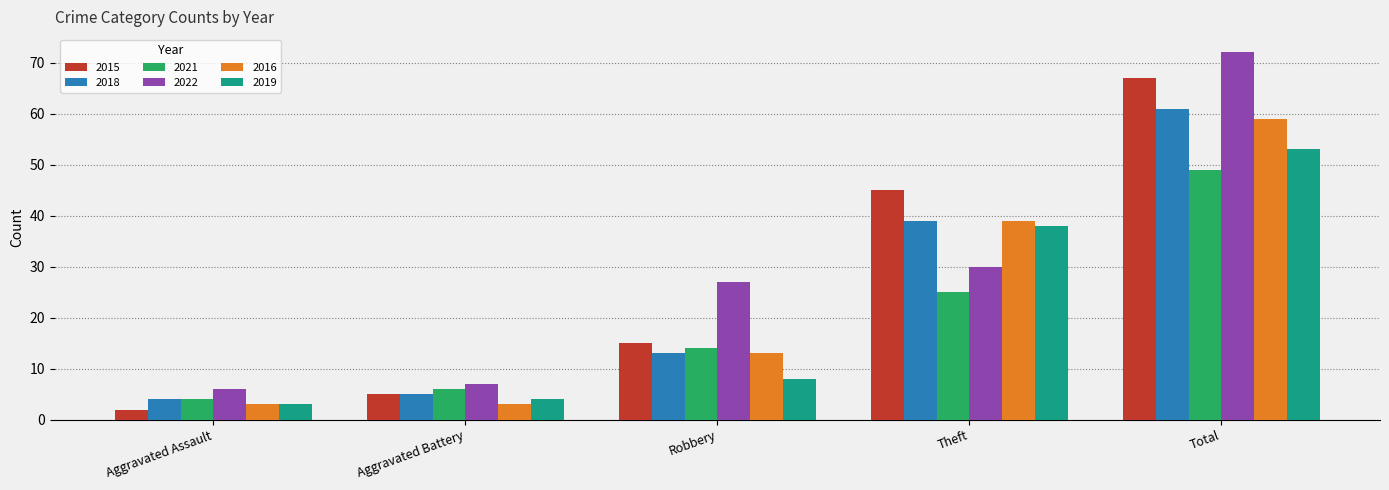

Which series changed the most between Aggravated Assault and Total?

2022